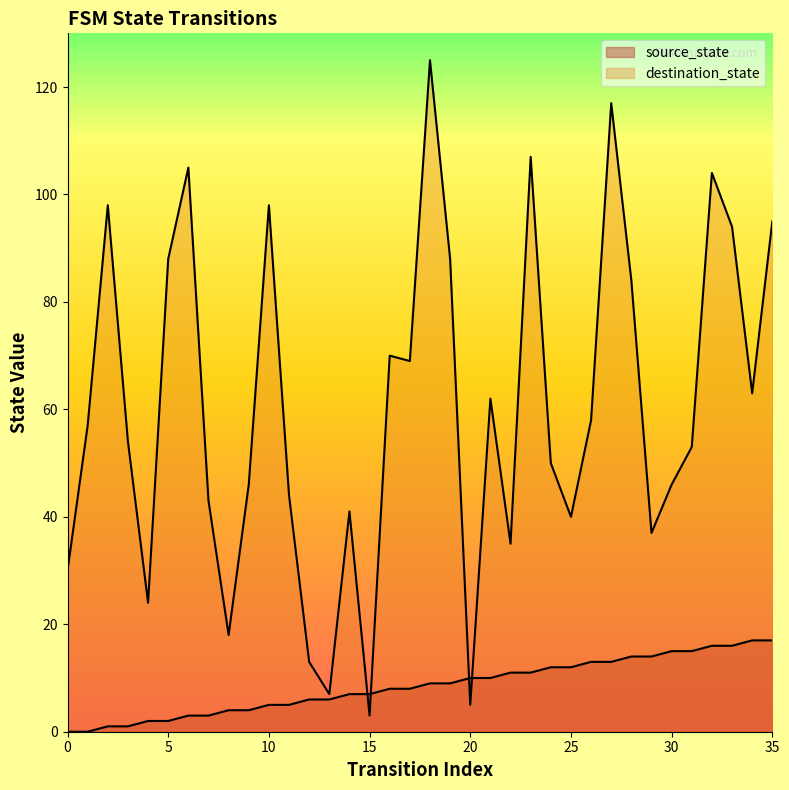

How many positive values does the source_state series have?

34